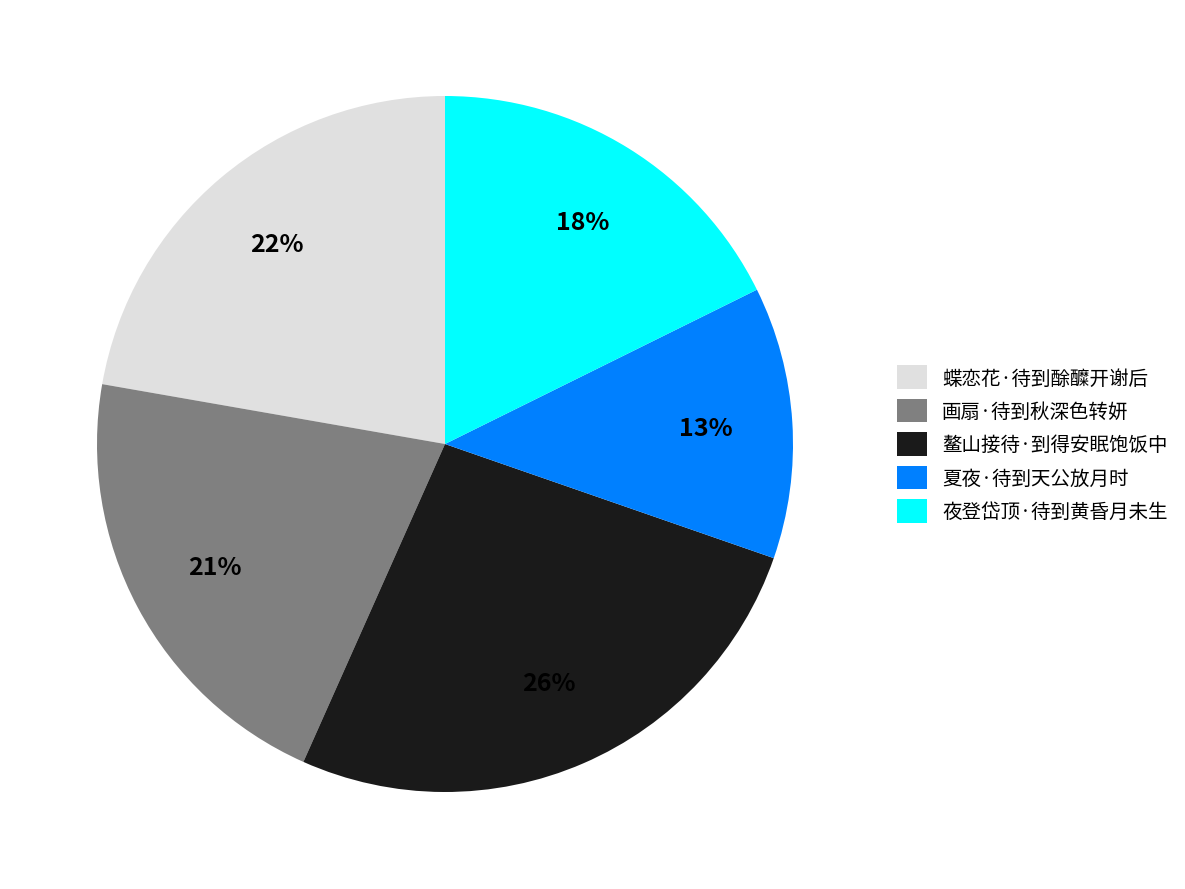

Between 画扇·待到秋深色转妍 and 夏夜·待到天公放月时, which is larger?

画扇·待到秋深色转妍